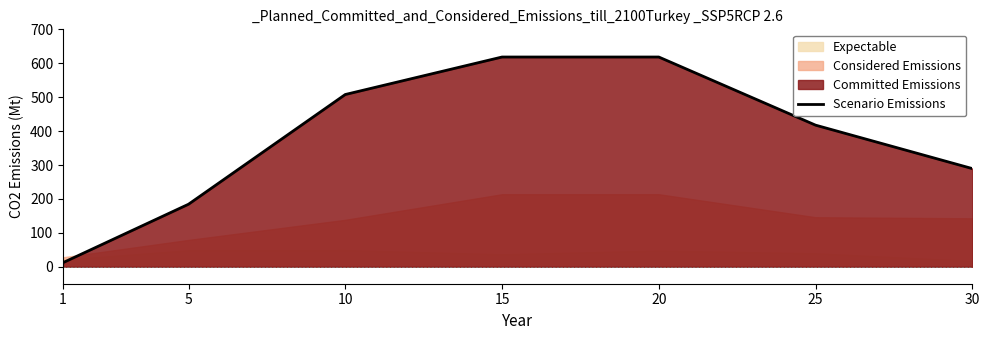

Reading left to right, list all the values displayed in this chart.

1=12.2	5=184.3	10=507.8	15=618.4	20=618.4	25=417.5	30=289.5